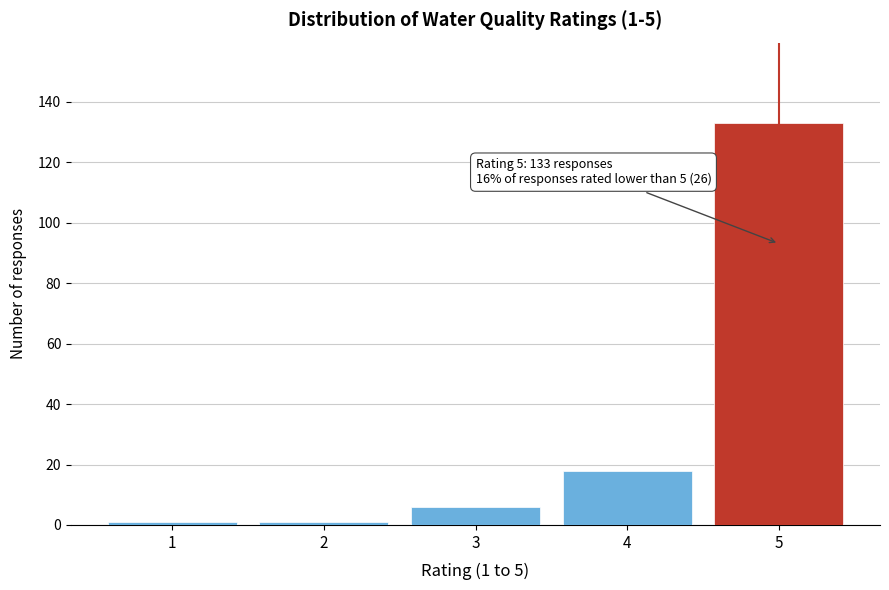

Over which range of the x-axis is the bar tallest?

4.5 to 5.5